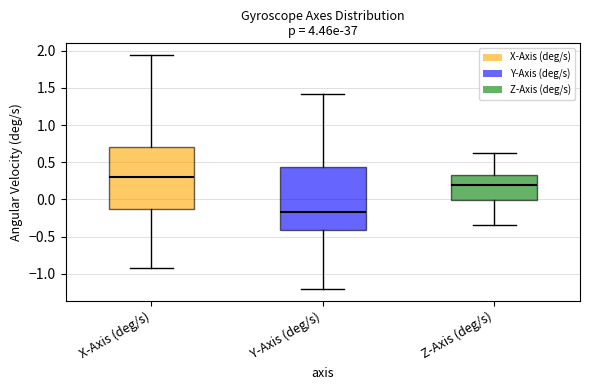

Reading left to right, transcribe this box plot: for each box, give where its median line is, the range the box spans, and where its two whiskers end, as read against the y-axis. The values are not printed on the chart, so give them approximately, as read against the axis.

X-Axis (deg/s): median 0.30, box -0.15 to 0.70, whiskers -0.90 to 1.95
Y-Axis (deg/s): median -0.15, box -0.40 to 0.45, whiskers -1.20 to 1.40
Z-Axis (deg/s): median 0.20, box 0.00 to 0.30, whiskers -0.35 to 0.65